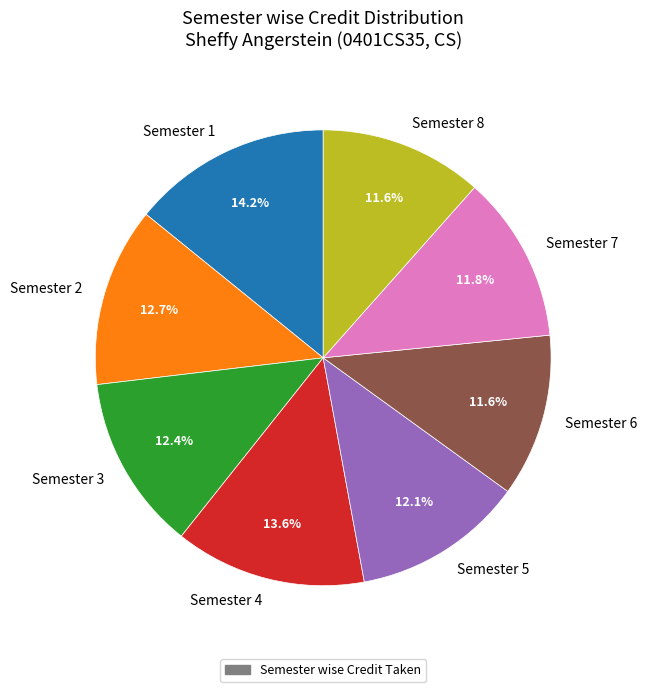

Which category has the biggest portion of the pie?

Semester 1